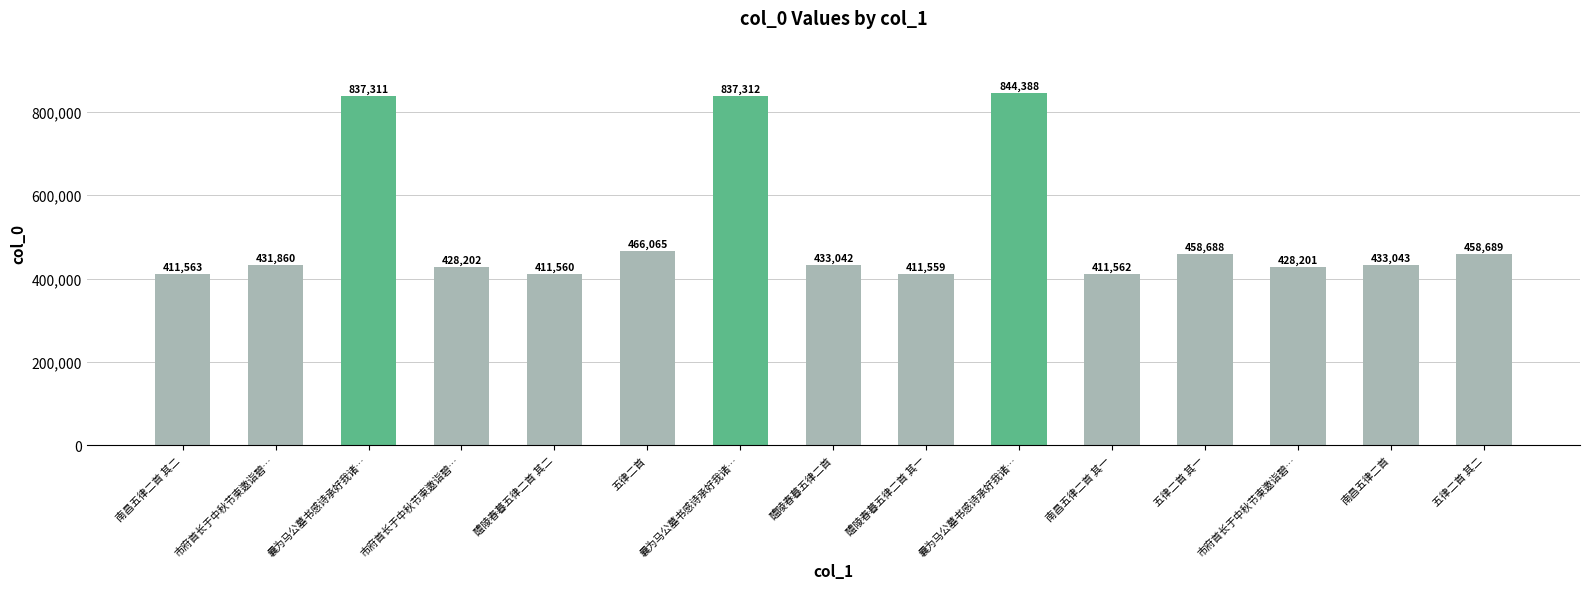

What is the difference between the values at 市府首长于中秋节柬邀诣碧… and 市府首长于中秋节柬邀诣碧…?

3658